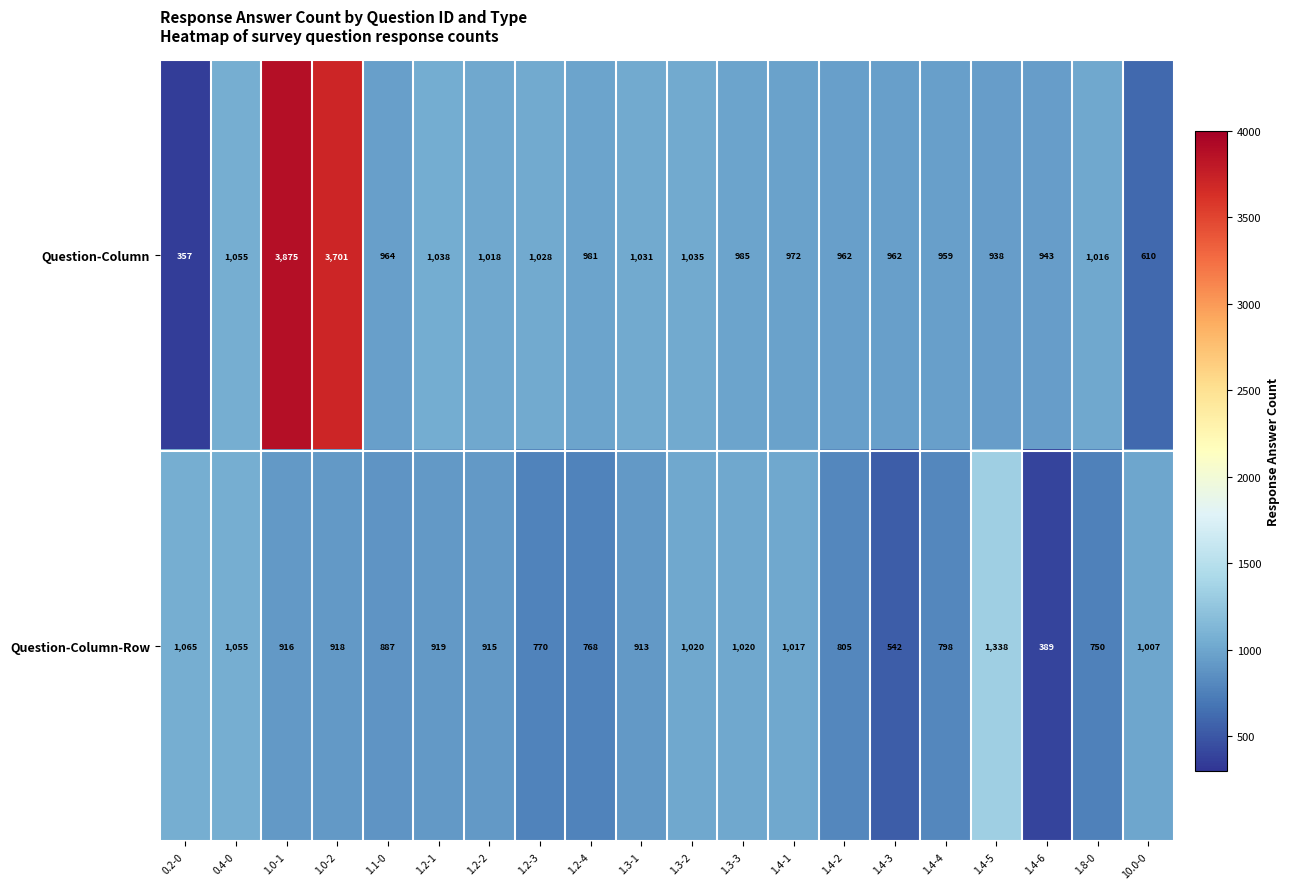

What is the sum of the Question-Column-Row values at 1.2-4 and 0.4-0?

1823